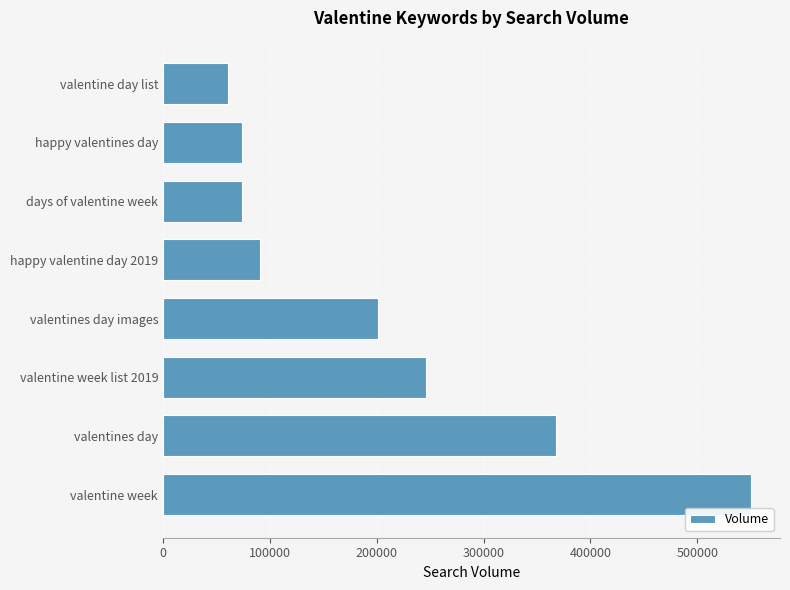

What is the greatest value displayed?

550000